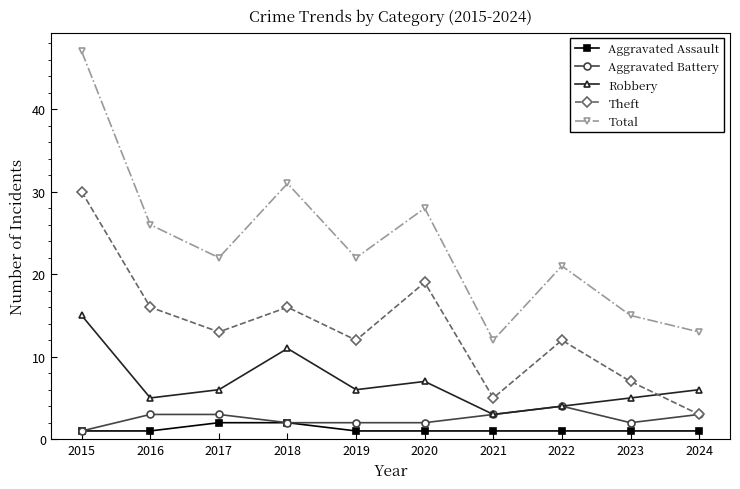

Is the value of Aggravated Assault at 2017 greater than the value of Aggravated Battery at 2024?

No